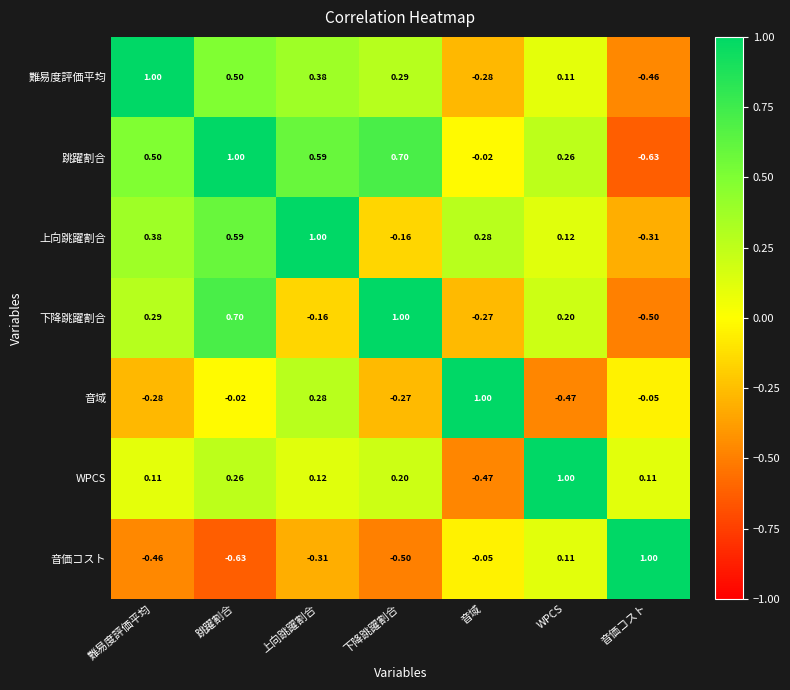

Which series has the largest total across all categories?

跳躍割合